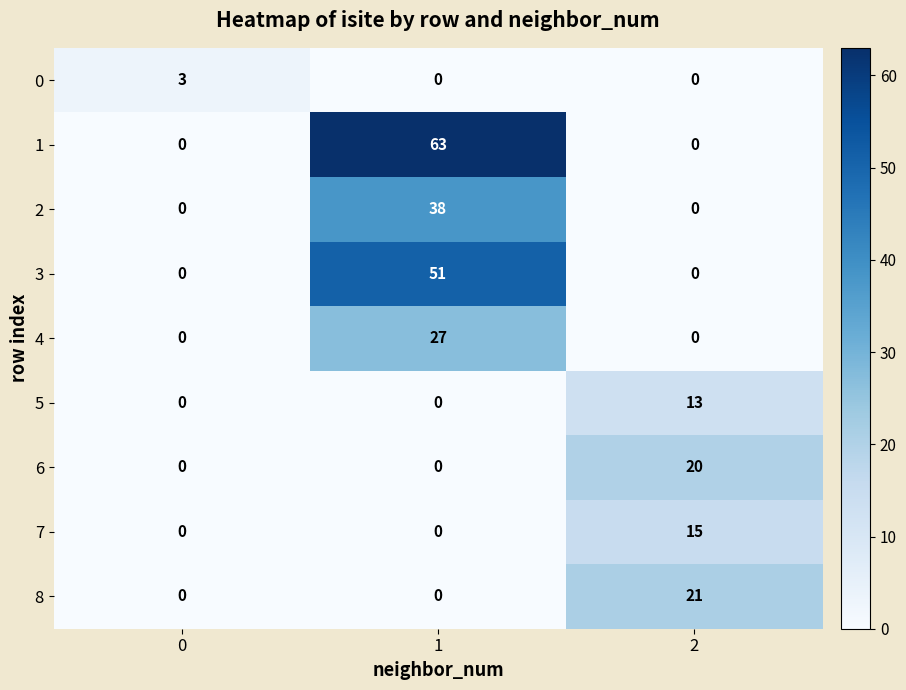

What is the total value across all series at 1?

179